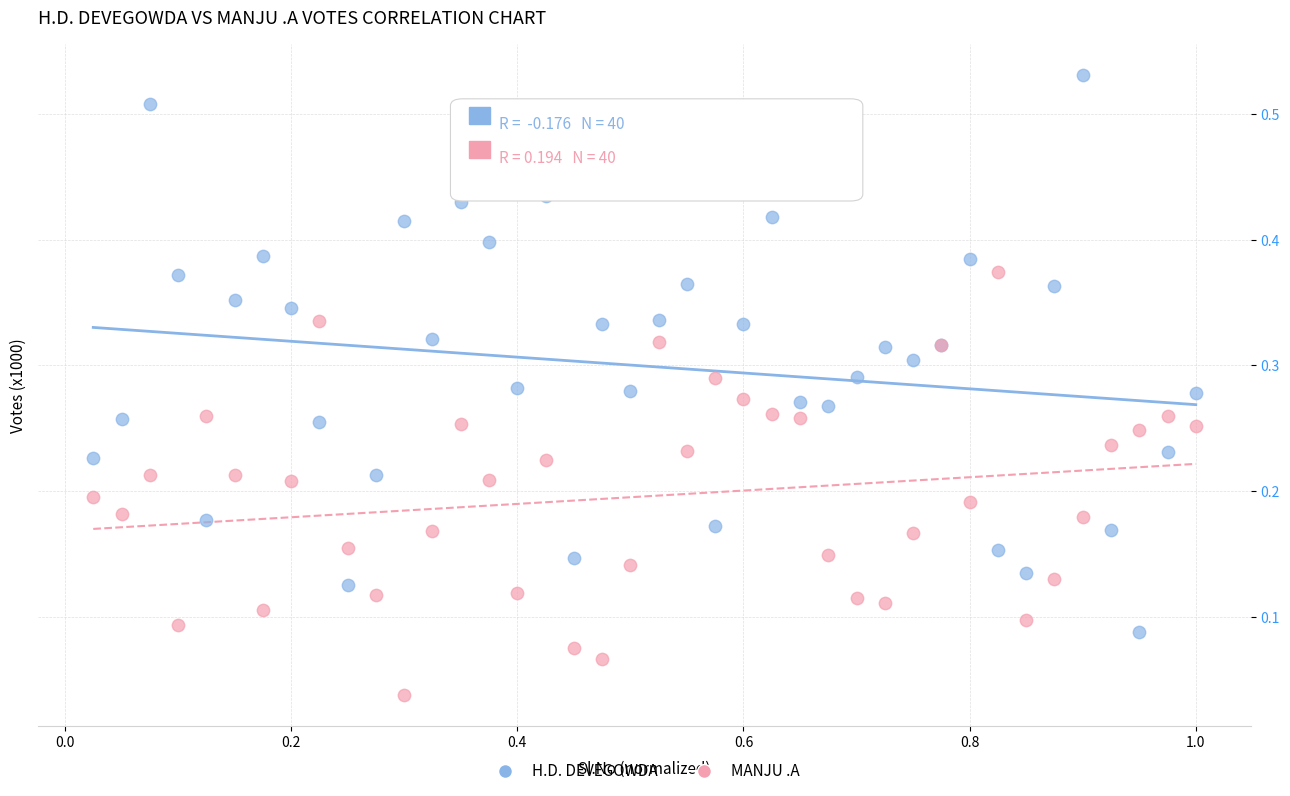

Which series reaches the minimum Y coordinate?

MANJU .A